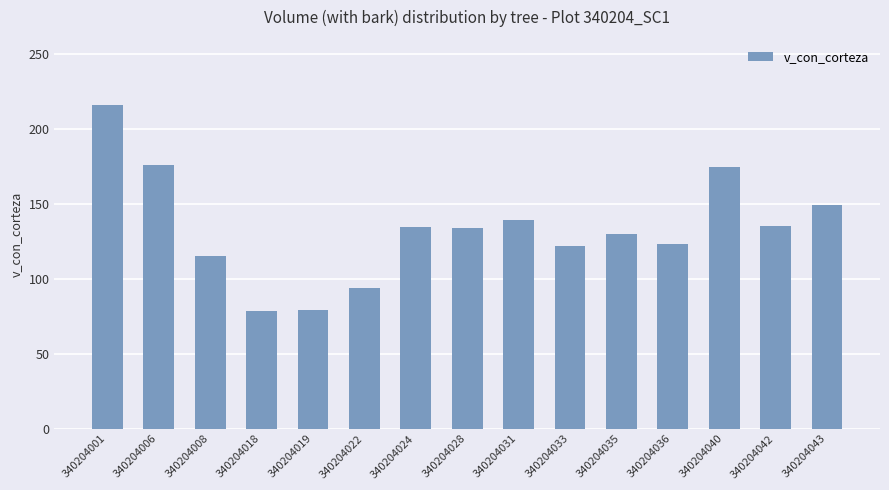

What is the minimum value shown in the chart?

78.5